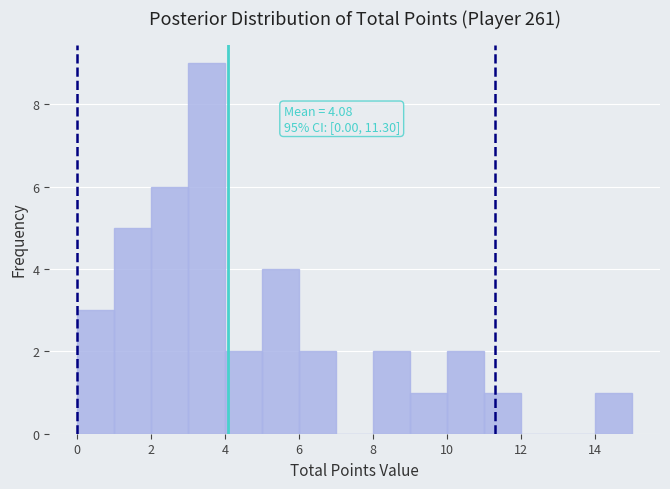

Which range on the x-axis has the tallest bar?

3 to 4